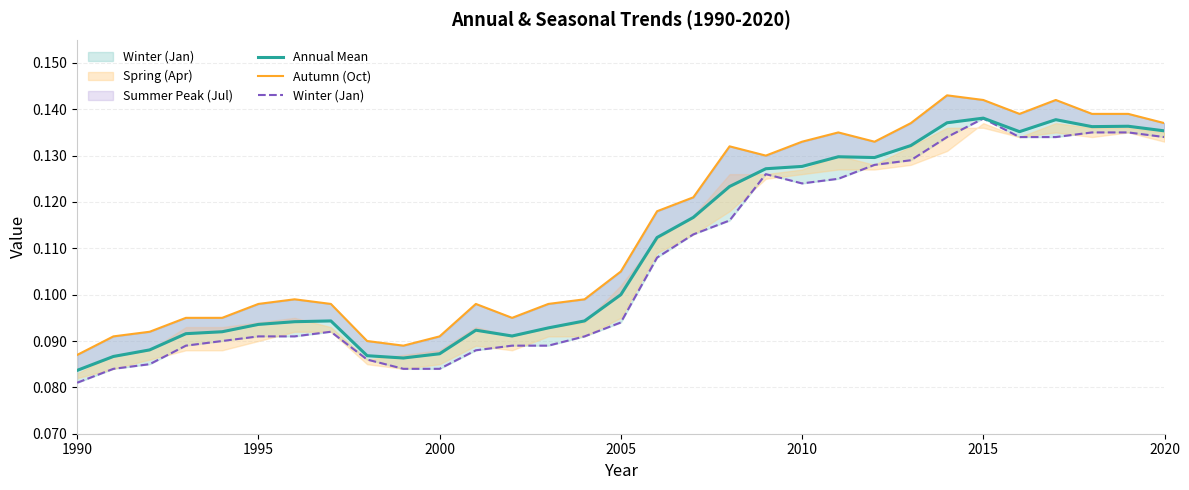

True or false: Autumn (Oct) and Winter (Jan) cross at least once.

False